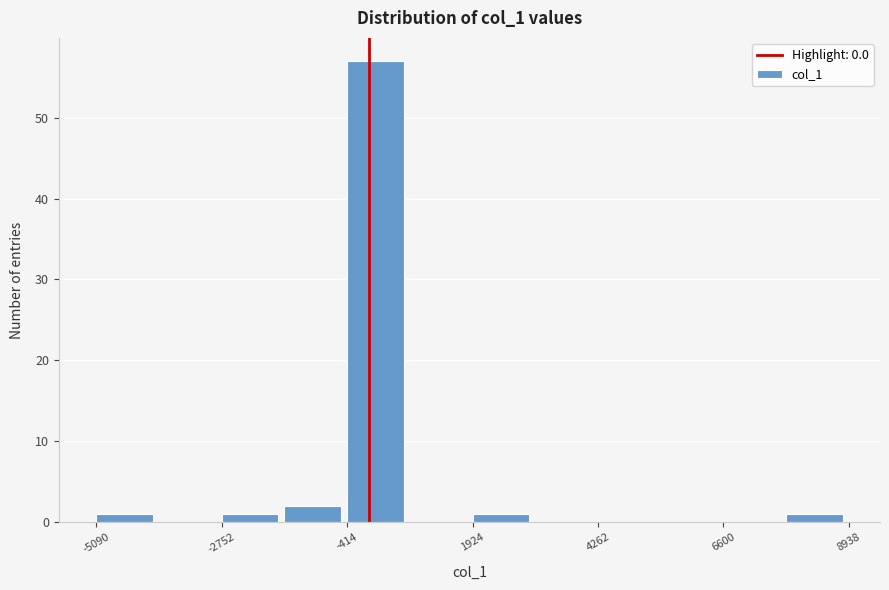

Around what value on the x-axis is the tallest bar? Give the approximate position of its centre, as read against the axis.

0